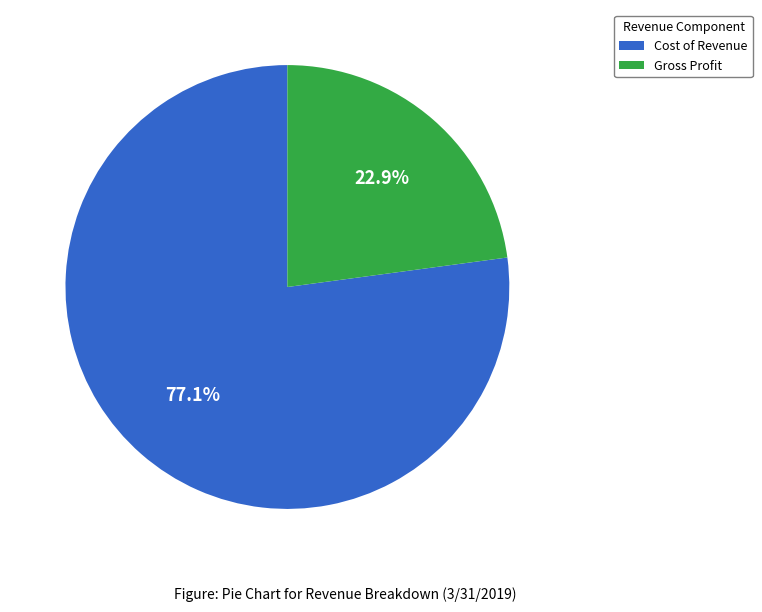

How many slices are in this pie chart?

2